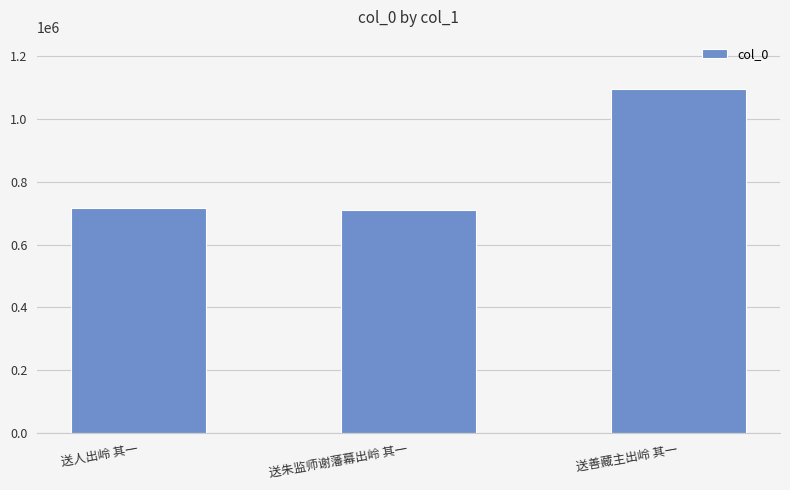

What is the approximate value at 送善藏主出岭 其一, to the nearest 10?

1096480